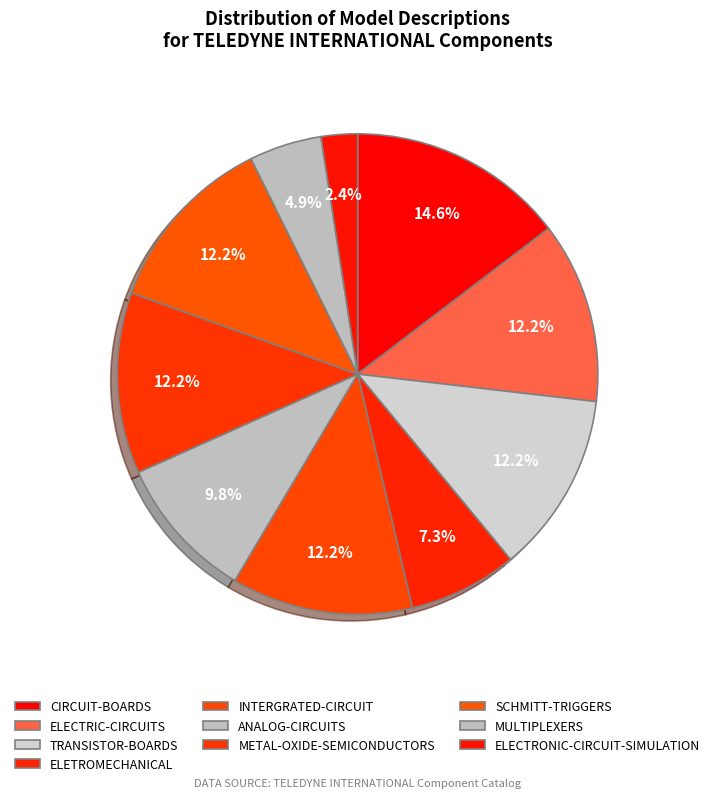

Rank the categories by value from highest to lowest.

CIRCUIT-BOARDS, ELECTRIC-CIRCUITS, TRANSISTOR-BOARDS, INTERGRATED-CIRCUIT, METAL-OXIDE-SEMICONDUCTORS, SCHMITT-TRIGGERS, ANALOG-CIRCUITS, ELETROMECHANICAL, MULTIPLEXERS, ELECTRONIC-CIRCUIT-SIMULATION